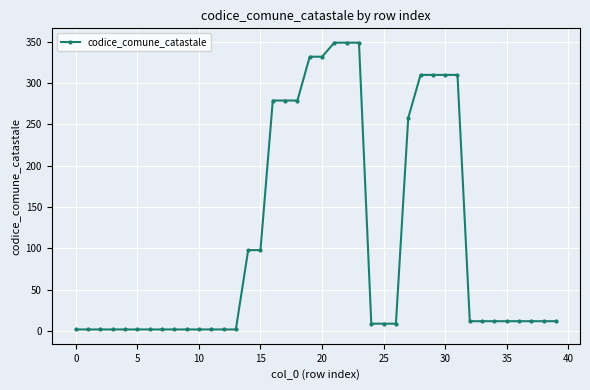

What is the difference between the maximum and minimum values?

347